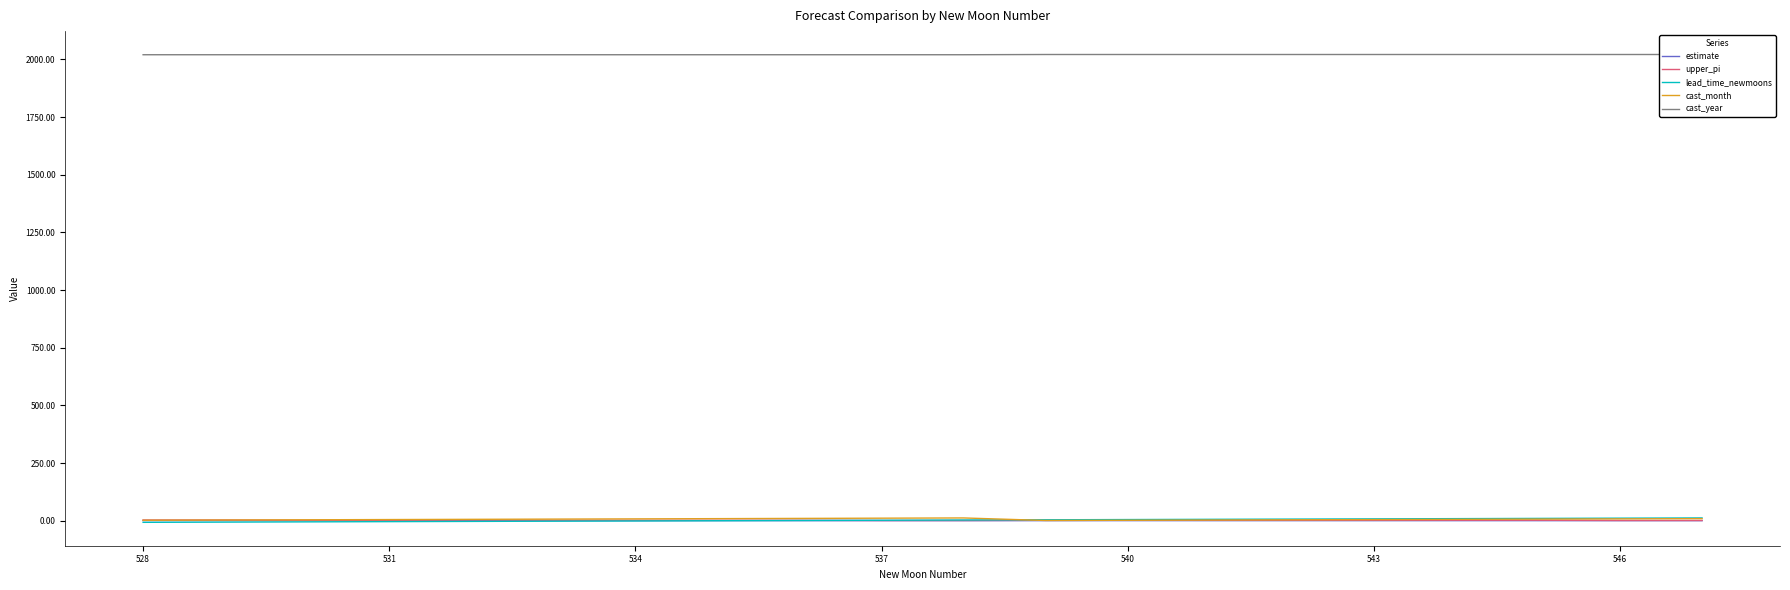

The lead_time_newmoons series shows 8.0 at 543. True or false?

True